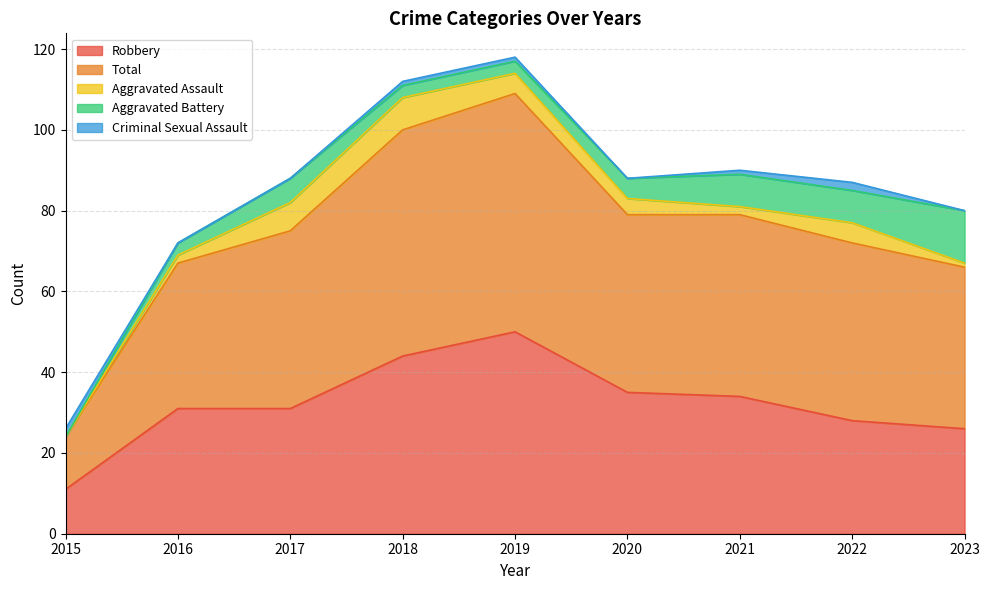

List the labels in order of Aggravated Battery value, largest first.

2023, 2021, 2022, 2017, 2020, 2016, 2018, 2019, 2015